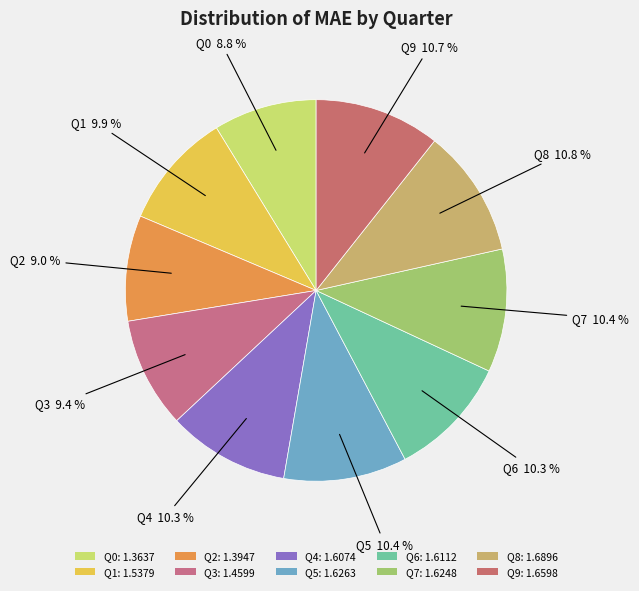

Count the number of slices in the pie.

10